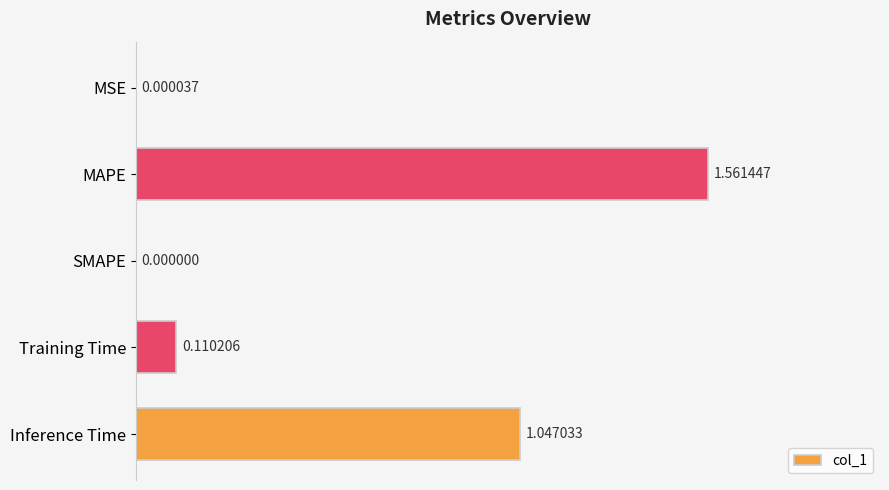

Are the bars grouped side by side (vs. stacked)?

No